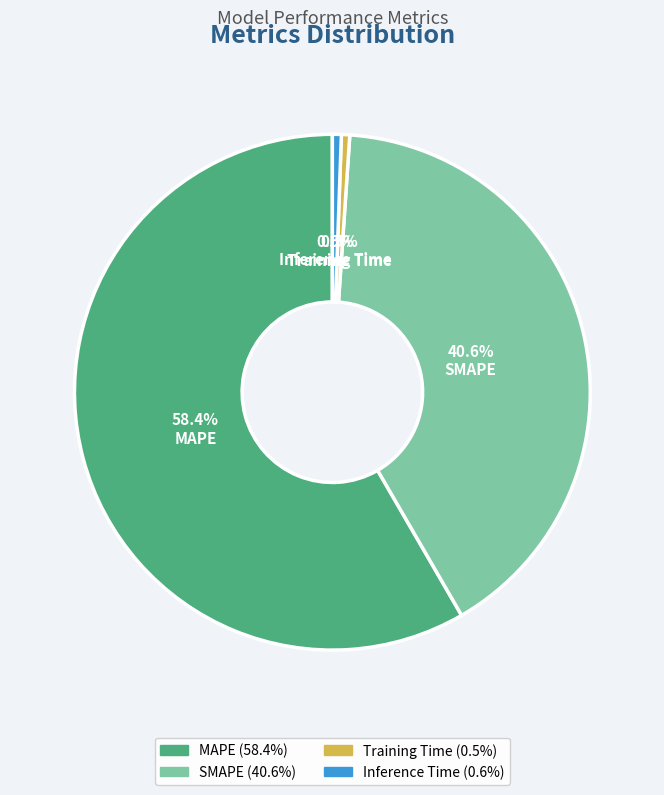

Which slice is the largest?

MAPE